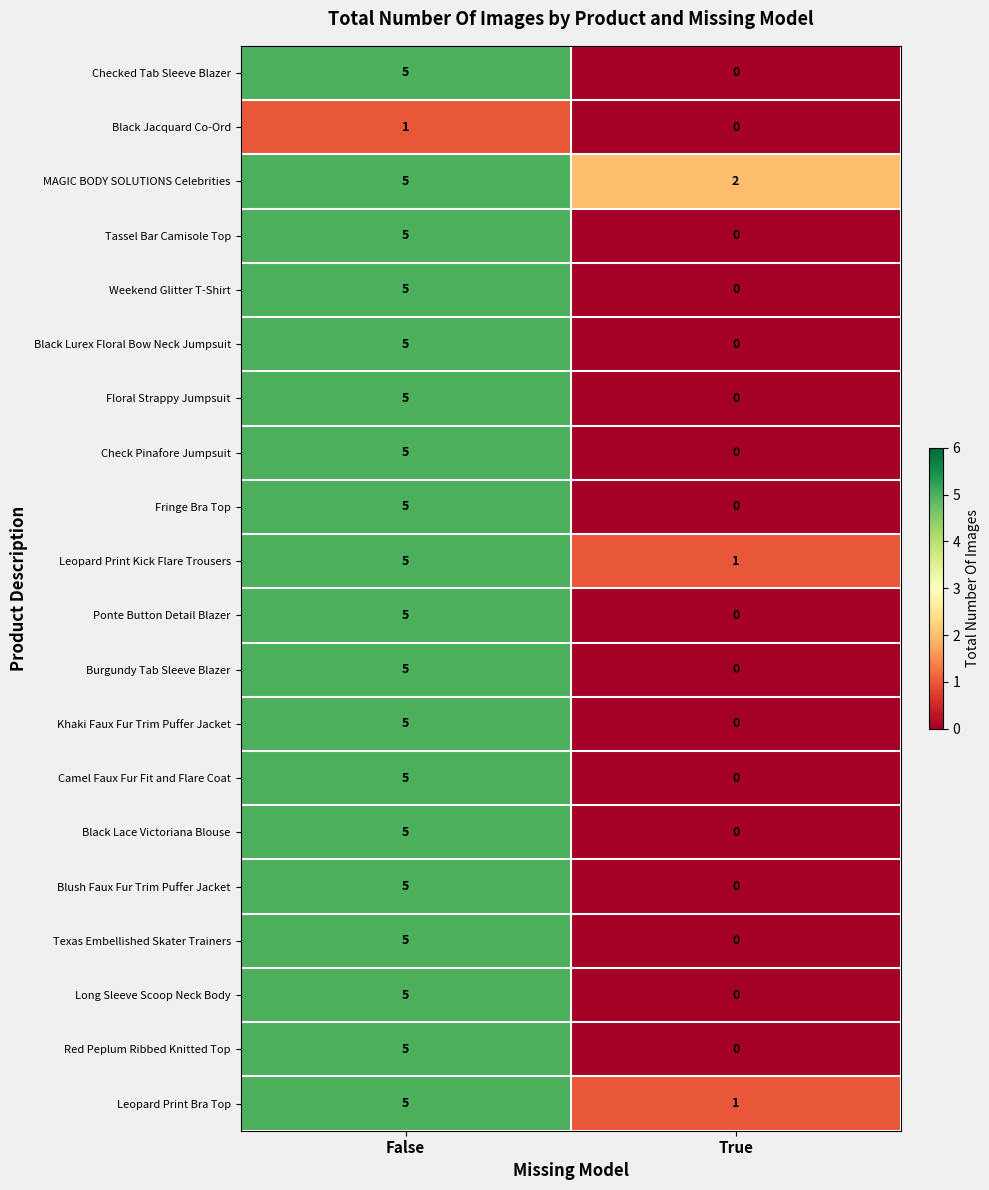

Rank the categories by Black Jacquard Co-Ord value from highest to lowest.

False, True